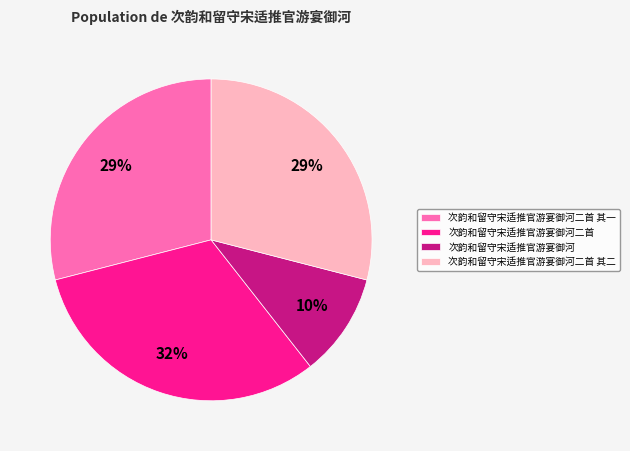

How many segments does this pie chart have?

4